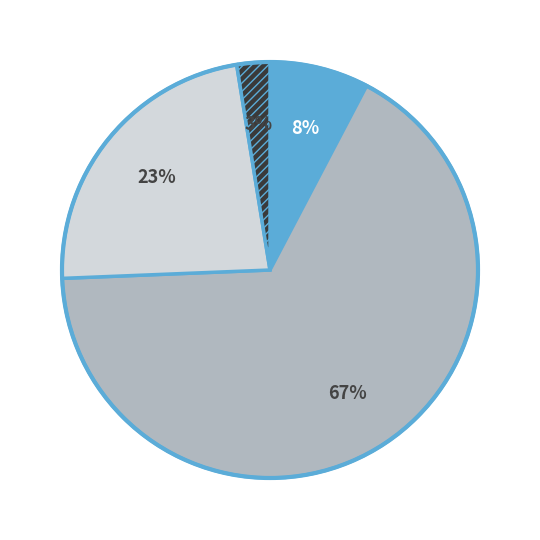

To the nearest percent, what is the average slice percentage?

25%